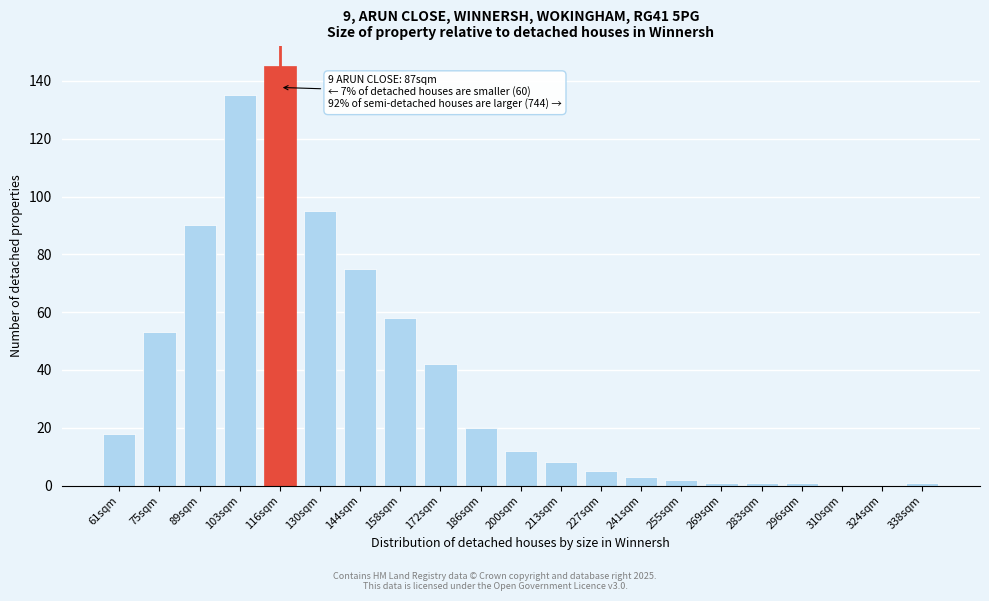

Reading right to left, extract all data points from this chart.

338sqm=1	324sqm=0	310sqm=0	296sqm=1	283sqm=1	269sqm=1	255sqm=2	241sqm=3	227sqm=5	213sqm=8	200sqm=12	186sqm=20	172sqm=42	158sqm=58	144sqm=75	130sqm=95	116sqm=145	103sqm=135	89sqm=90	75sqm=53	61sqm=18